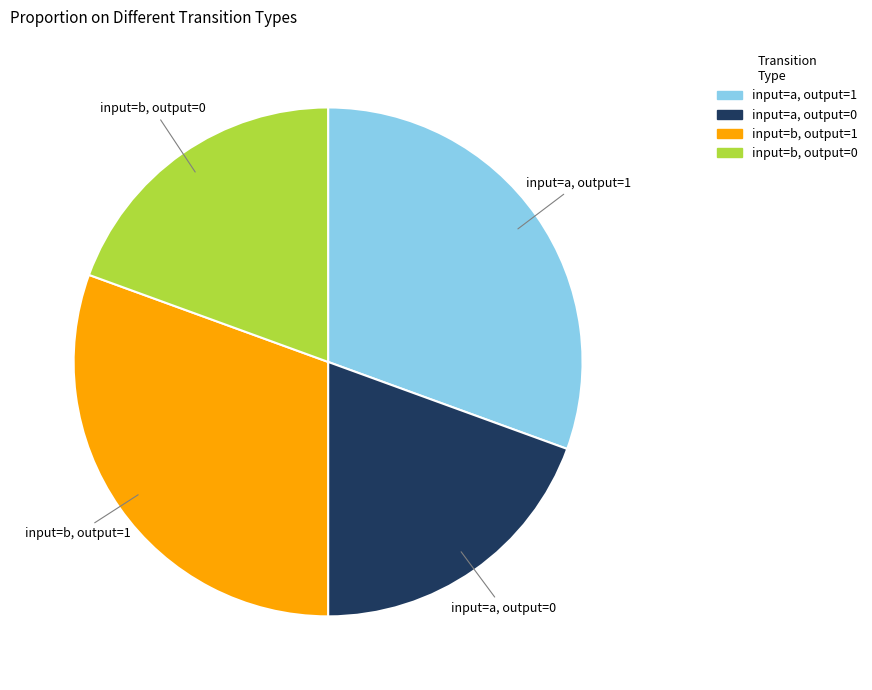

Does any single category account for the majority?

No